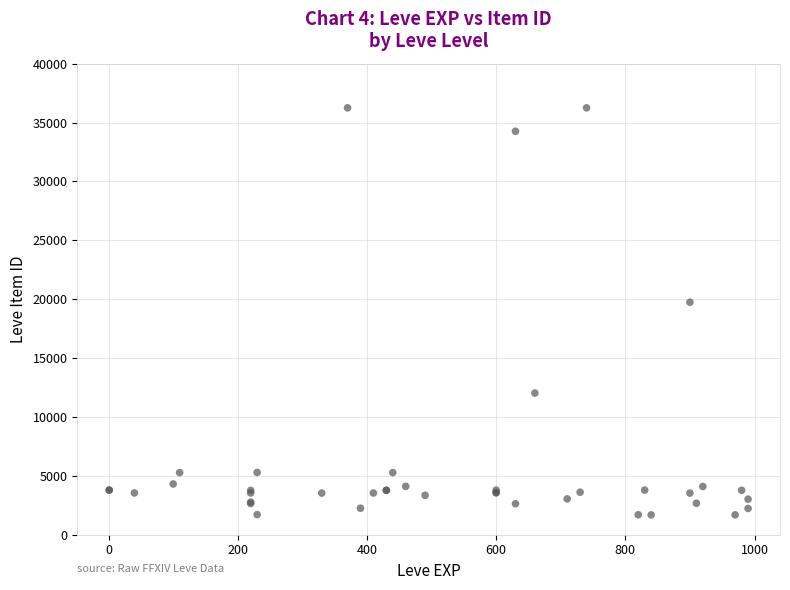

What Y value in the scatter plot is closest to 18967?

19744